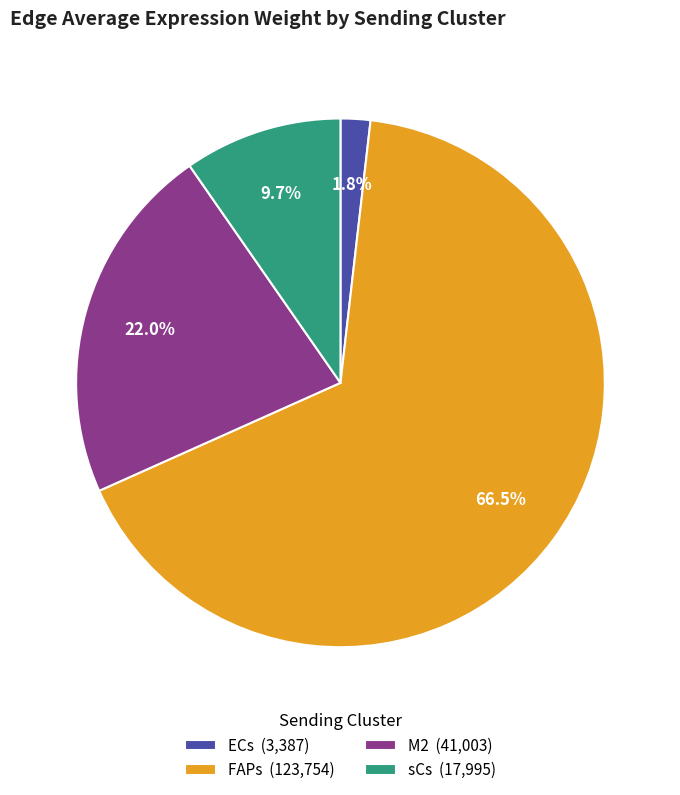

Is there any slice that represents more than half of the pie?

Yes